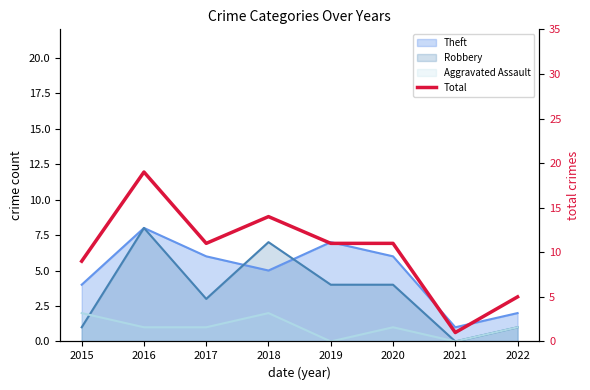

What is the difference between the second highest and minimum values?

13